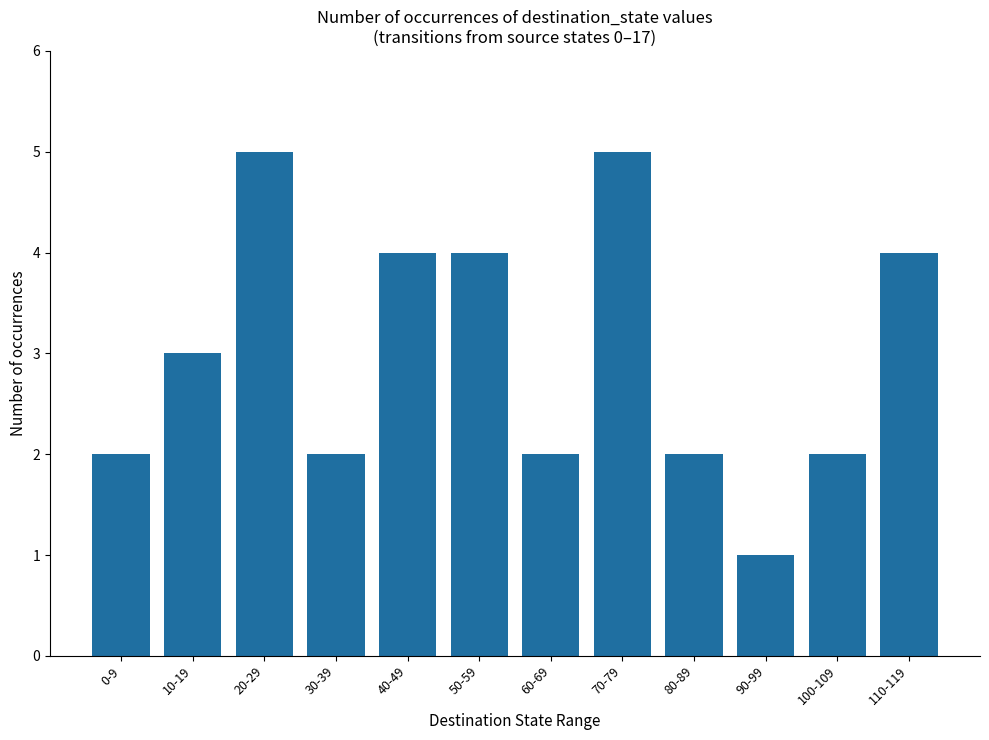

What is the average value?

3